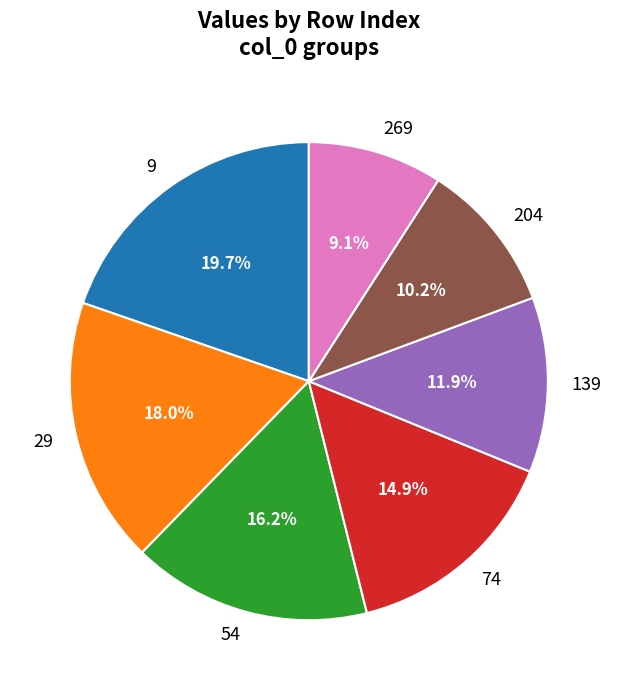

Is there a majority slice in this chart?

No